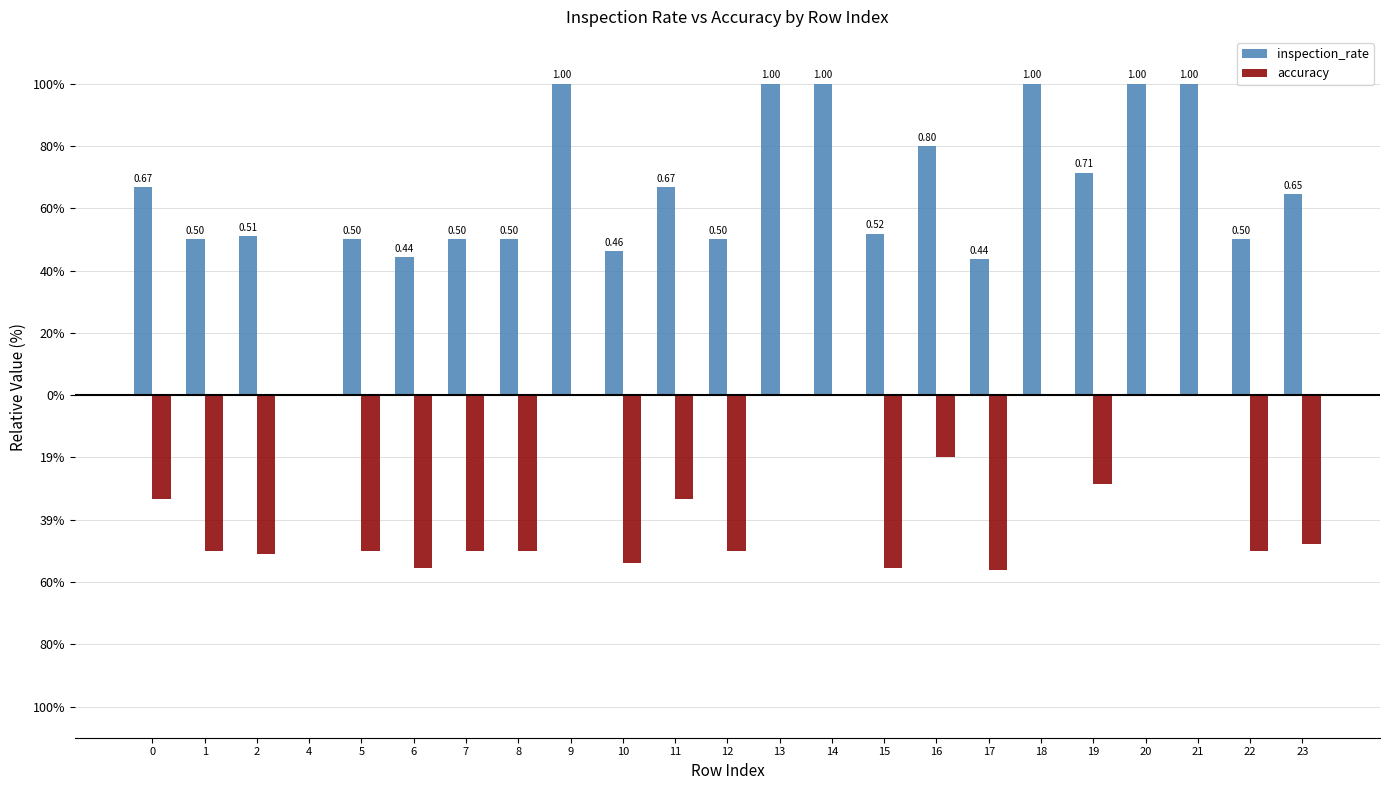

What are all the series names shown in the legend?

inspection_rate, accuracy